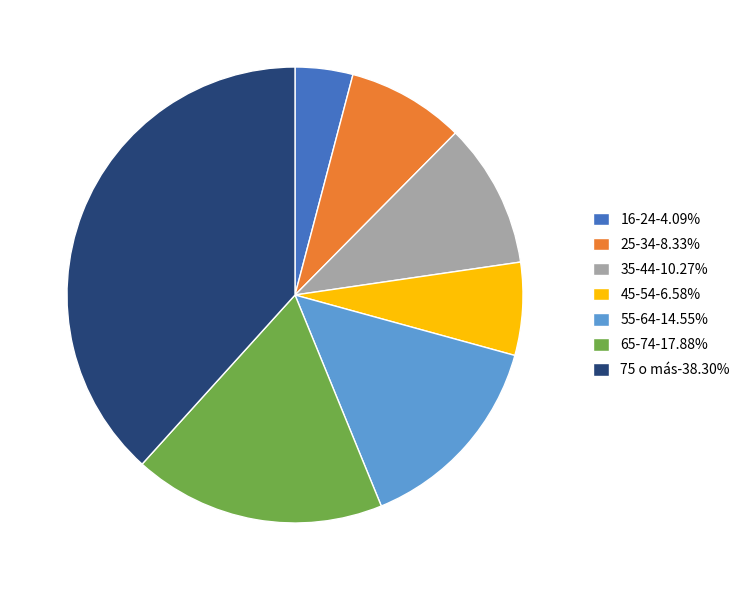

Do 55-64-14.55% and 16-24-4.09% together represent more than half of the pie?

No